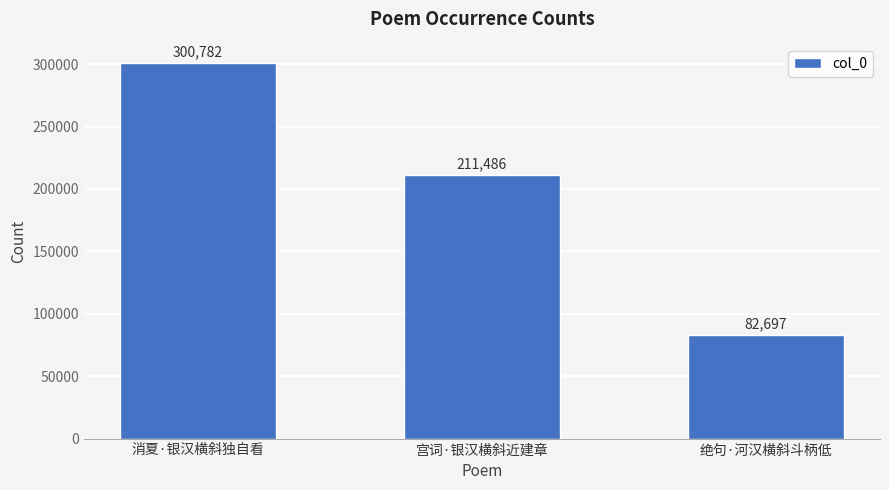

How many series are shown in this chart?

1